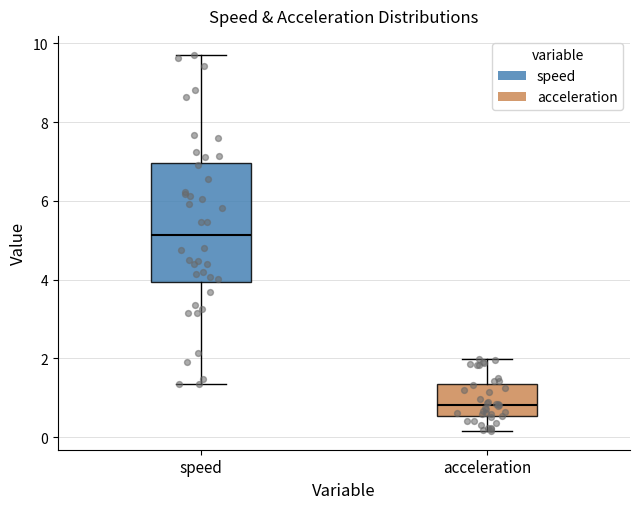

Reading left to right, transcribe this box plot: for each box, give where its median line is, the range the box spans, and where its two whiskers end, as read against the y-axis. The values are not printed on the chart, so give them approximately, as read against the axis.

speed: median 5.2, box 4.0 to 7.0, whiskers 1.4 to 9.8
acceleration: median 0.8, box 0.6 to 1.4, whiskers 0.2 to 2.0